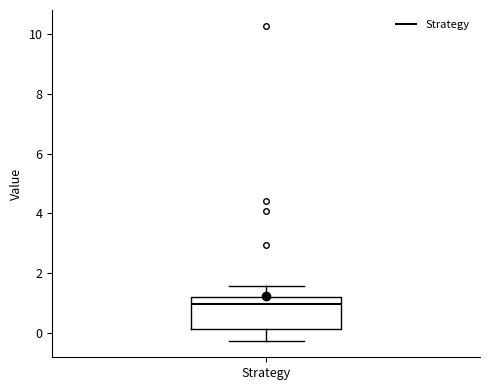

Transcribe this box plot: give where the median line is, the range the box spans, and where the two whiskers end, as read against the y-axis. The values are not printed on the chart, so give them approximately, as read against the axis.

median 1.0, box 0.2 to 1.2, whiskers -0.2 to 1.6